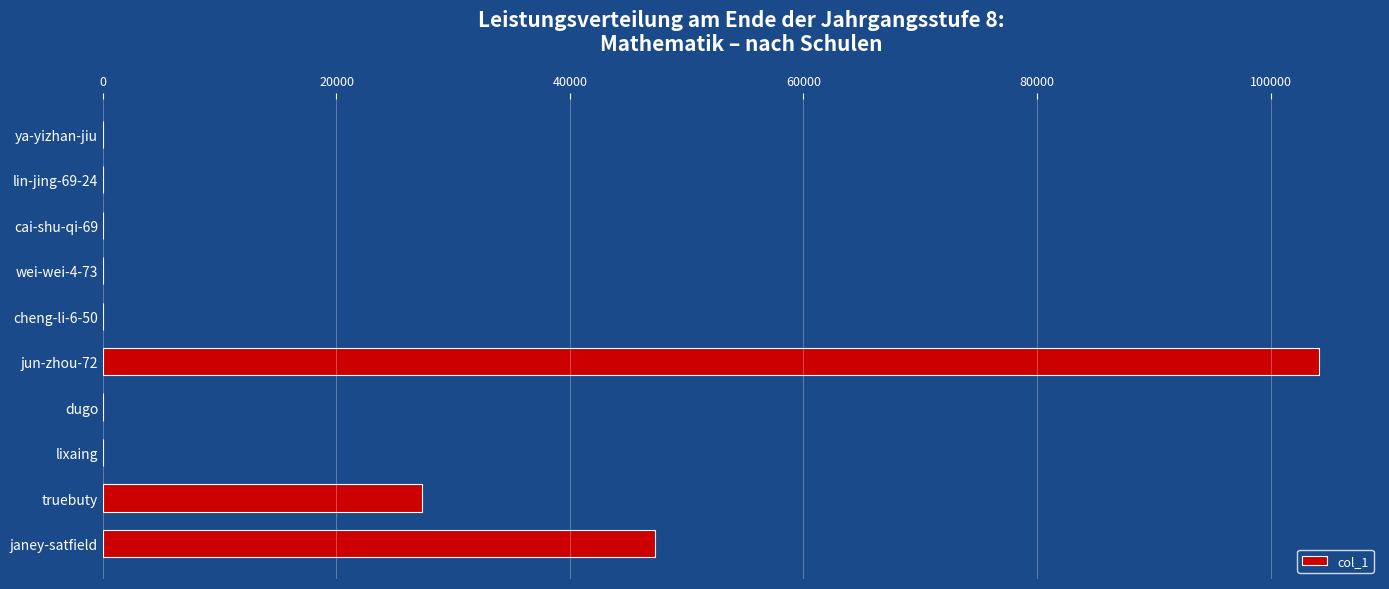

The chart shows a value of 11583 at janey-satfield. True or false?

False